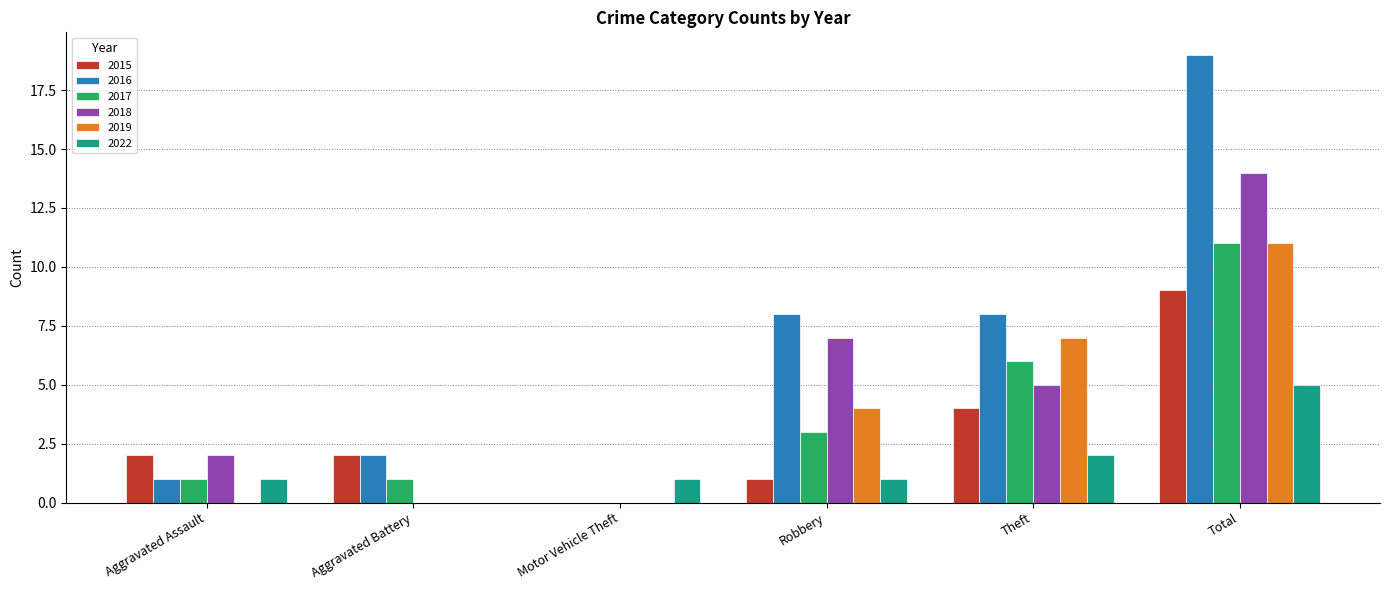

Which series has the largest range (max minus min)?

2016